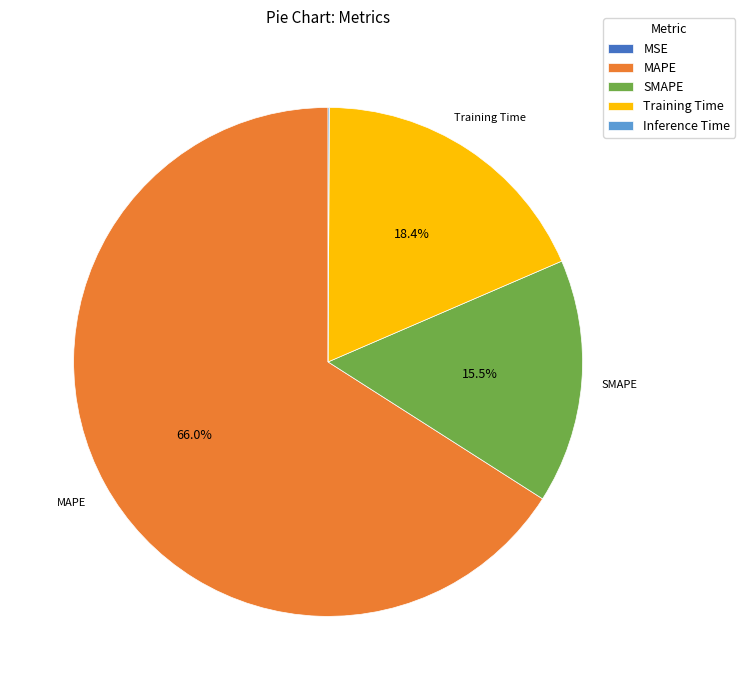

What percentage is the Training Time slice, to the nearest percent?

18%